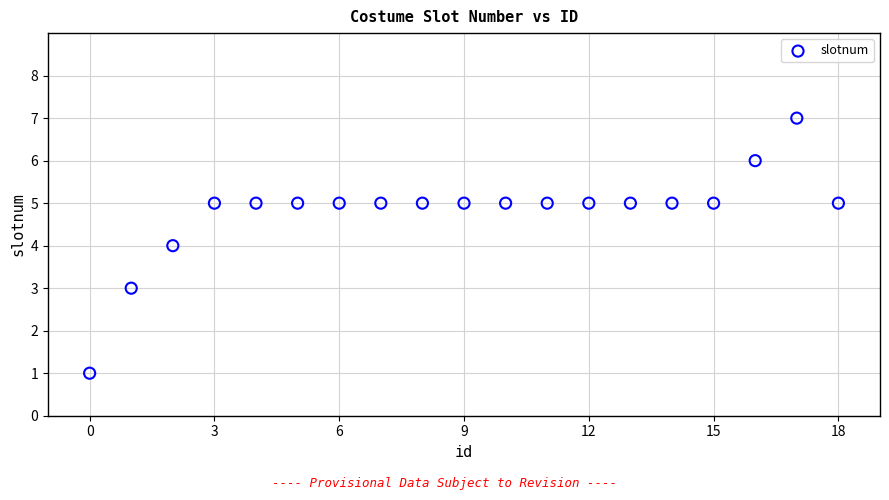

What is the range of Y values (max minus min)?

6